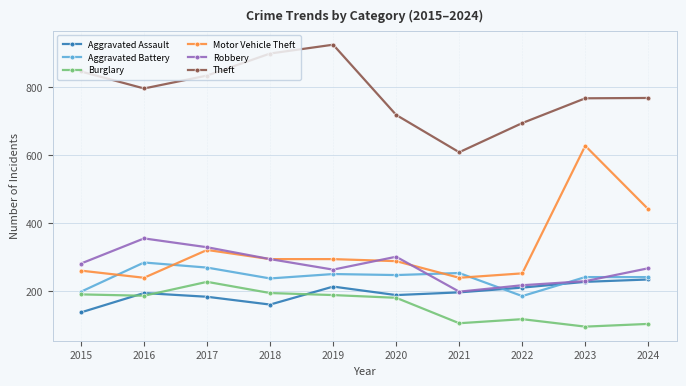

True or false: Aggravated Assault and Theft intersect in this chart.

False